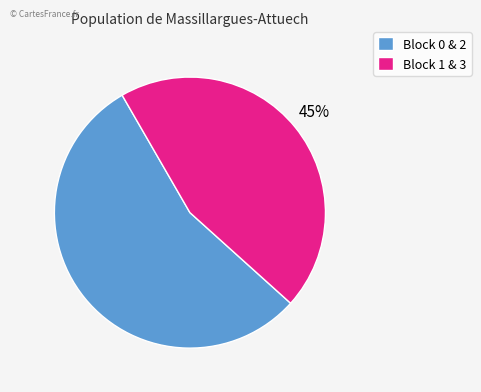

Rank the categories by value from lowest to highest.

Block 1 & 3, Block 0 & 2